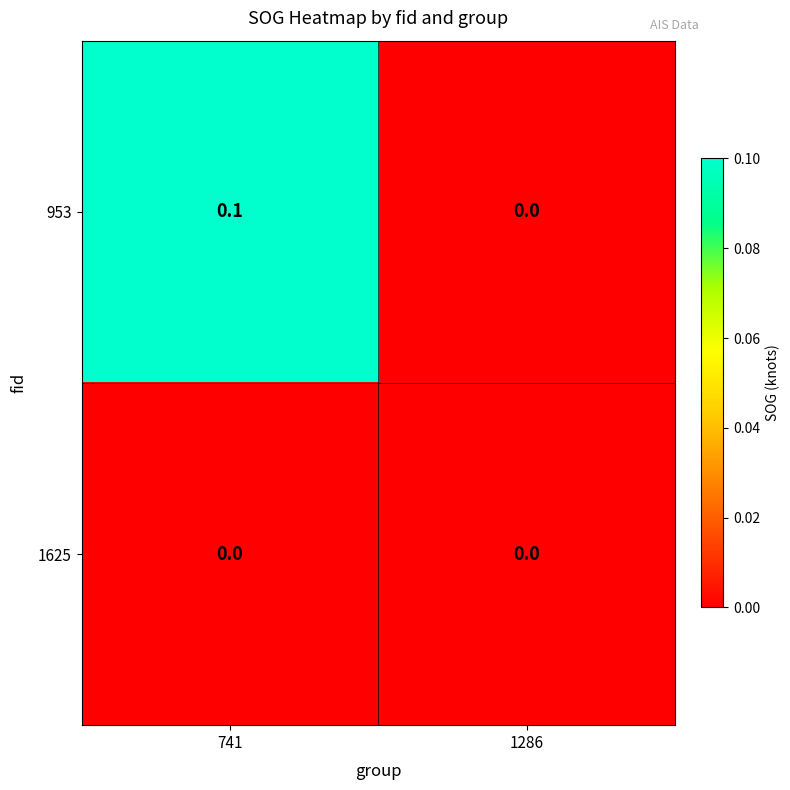

Which series changed the most between 741 and 1286?

953